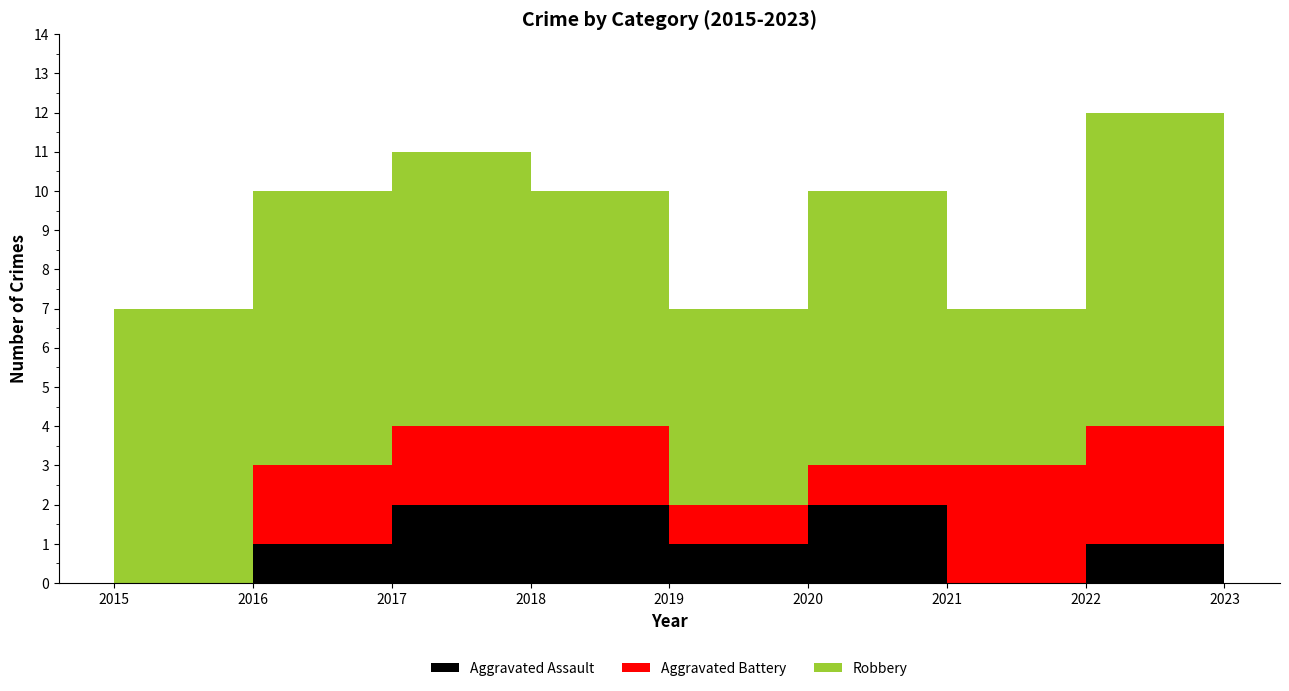

Reading left to right, what are all the values shown in this chart?

Aggravated Assault: 0	1	2	2	1	2	0	1	2
Aggravated Battery: 0	2	2	2	1	1	3	3	2
Robbery: 7	7	7	6	5	7	4	8	2